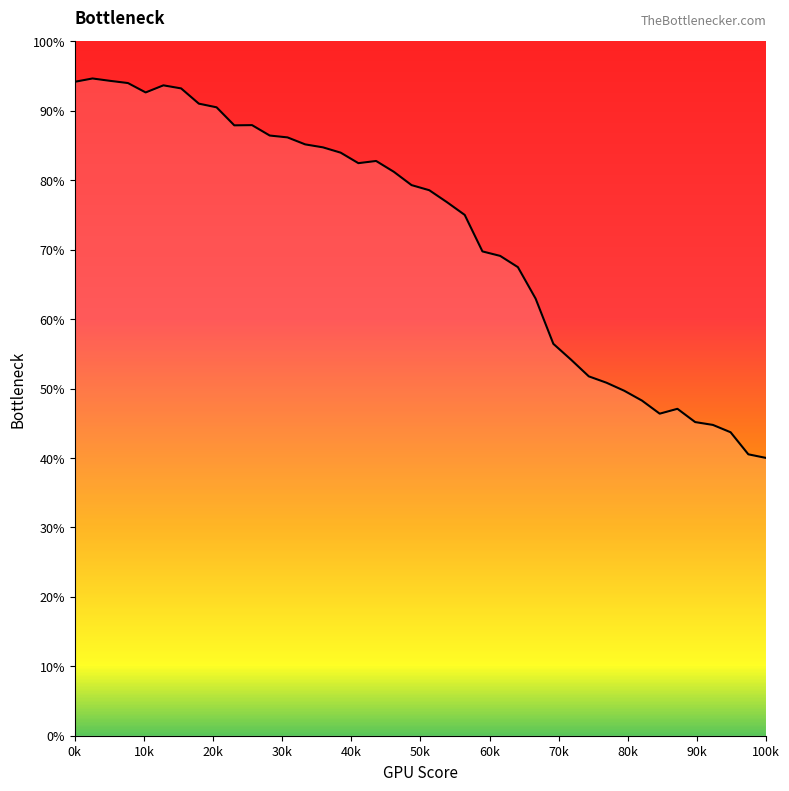

What is the smallest value displayed?

40.0